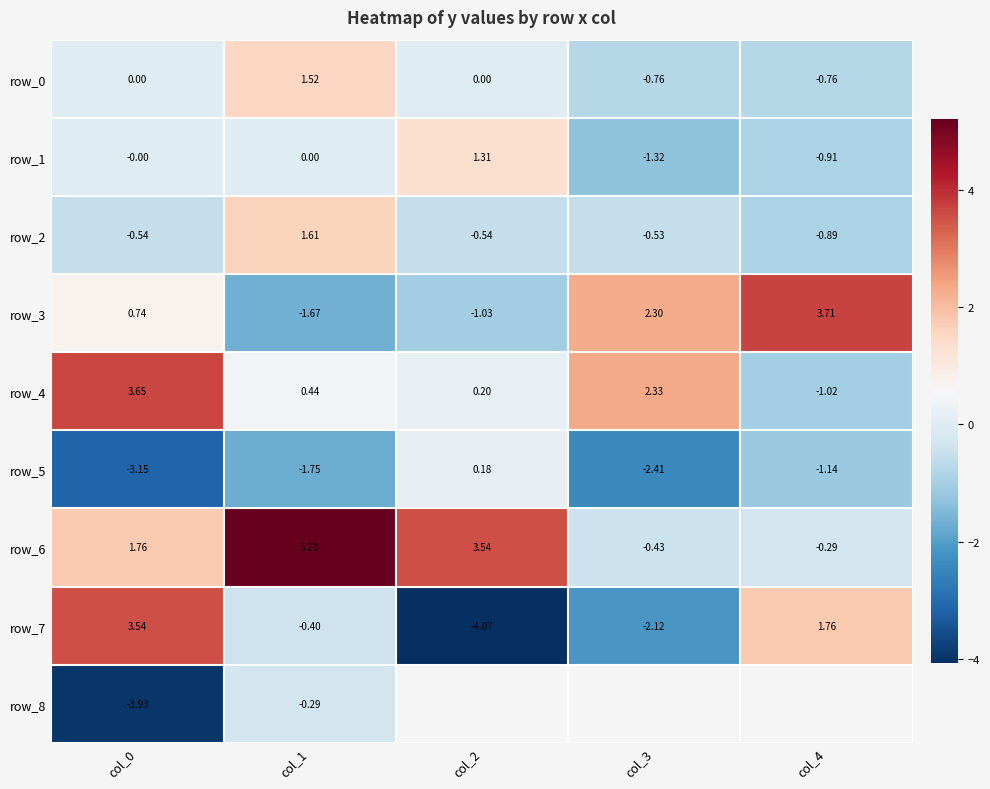

How many values in the row_7 series are below 0?

3